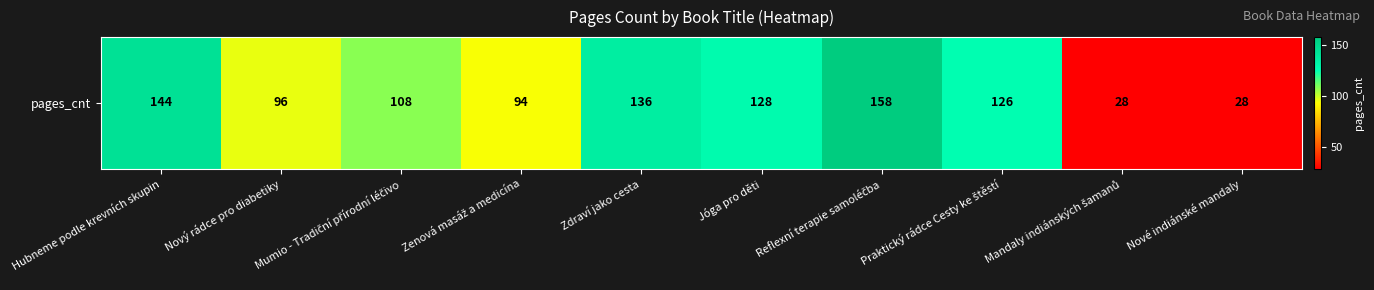

Reading right to left, what are all the values shown in this chart?

Nové indiánské mandaly=28	Mandaly indiánských šamanů=28	Praktický rádce Cesty ke štěstí=126	Reflexní terapie samoléčba=158	Jóga pro děti=128	Zdraví jako cesta=136	Zenová masáž a medicína=94	Mumio - Tradiční přírodní léčivo=108	Nový rádce pro diabetiky=96	Hubneme podle krevních skupin=144